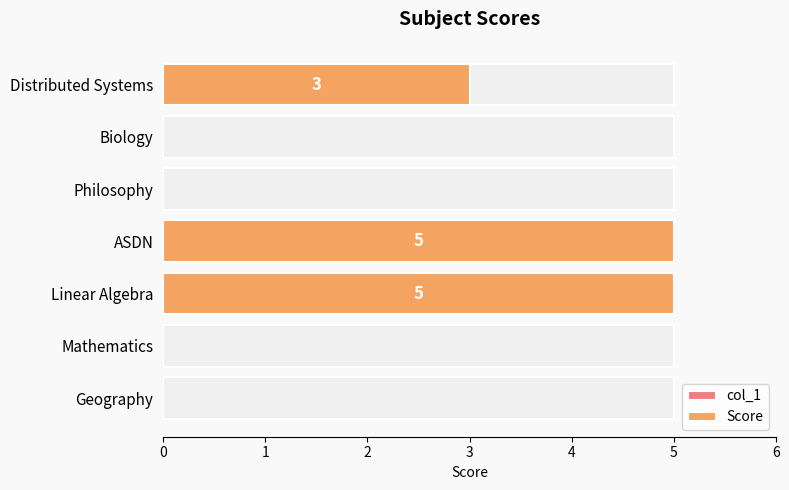

How many values in col_1 are above zero?

3